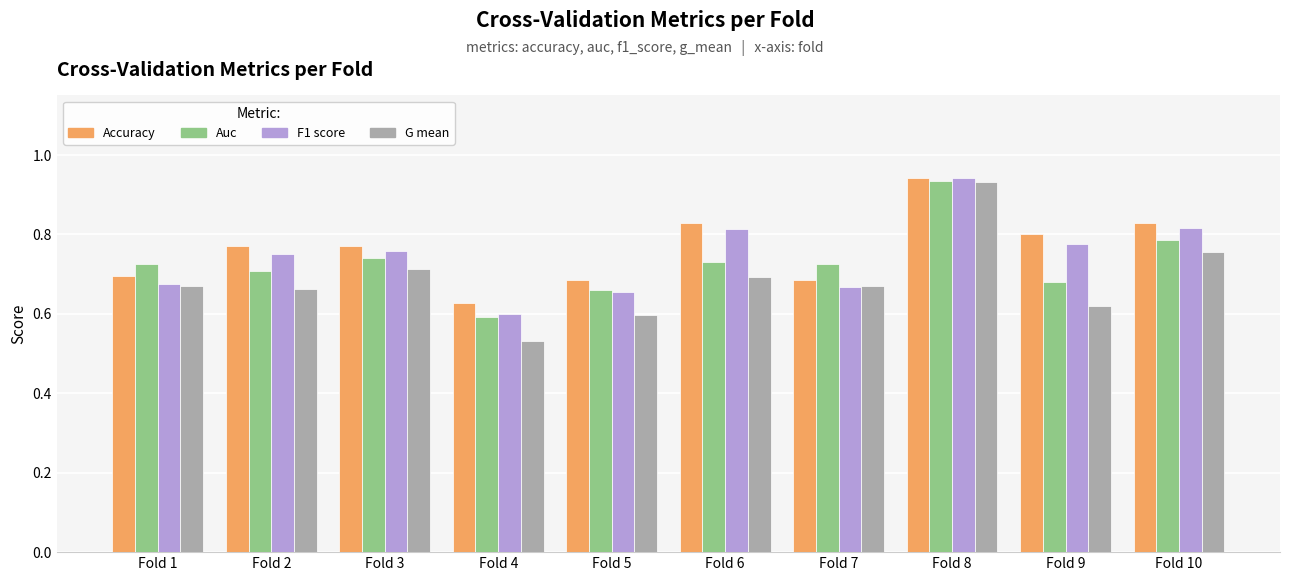

What is the total value across all series at Fold 7?

2.7